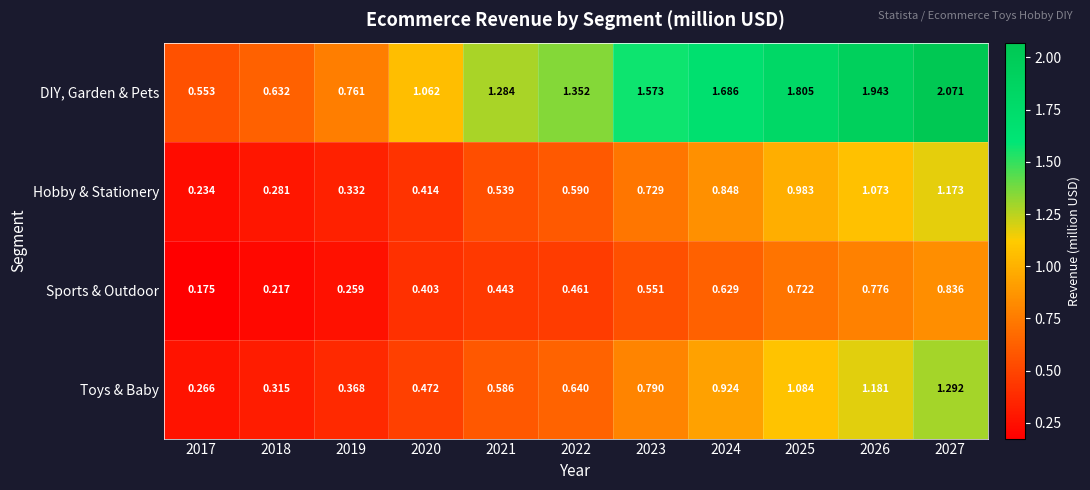

Rank the series by their maximum value, from lowest to highest.

Sports & Outdoor, Hobby & Stationery, Toys & Baby, DIY, Garden & Pets